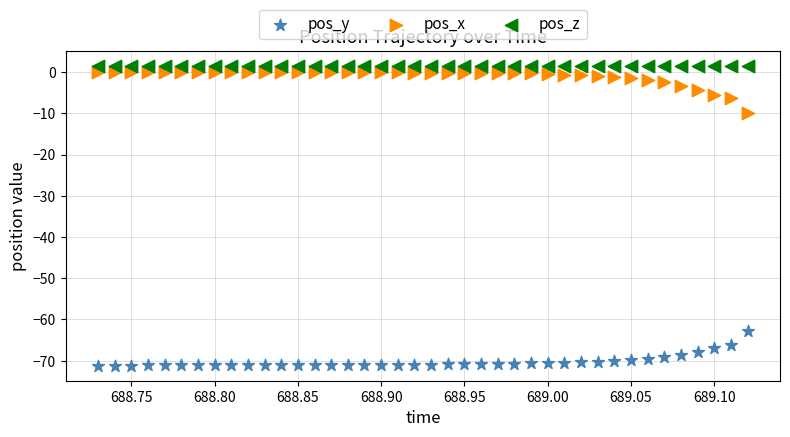

Which series reaches the minimum Y coordinate?

pos_y